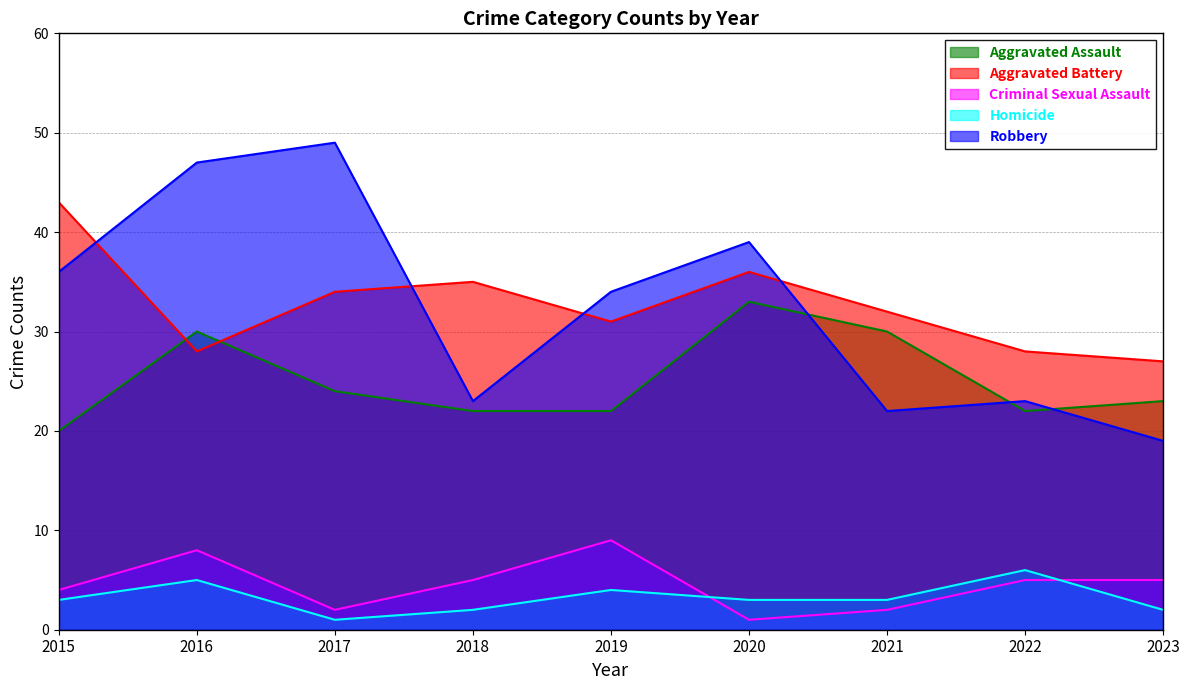

Does the chart have visible grid lines?

Yes